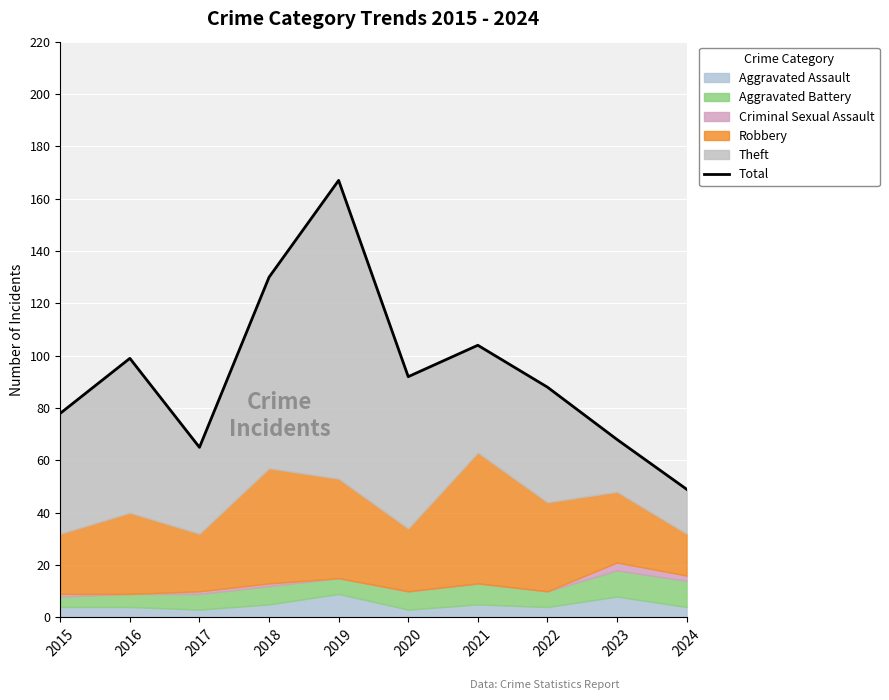

True or false: the data shows 167 at 2019.

True